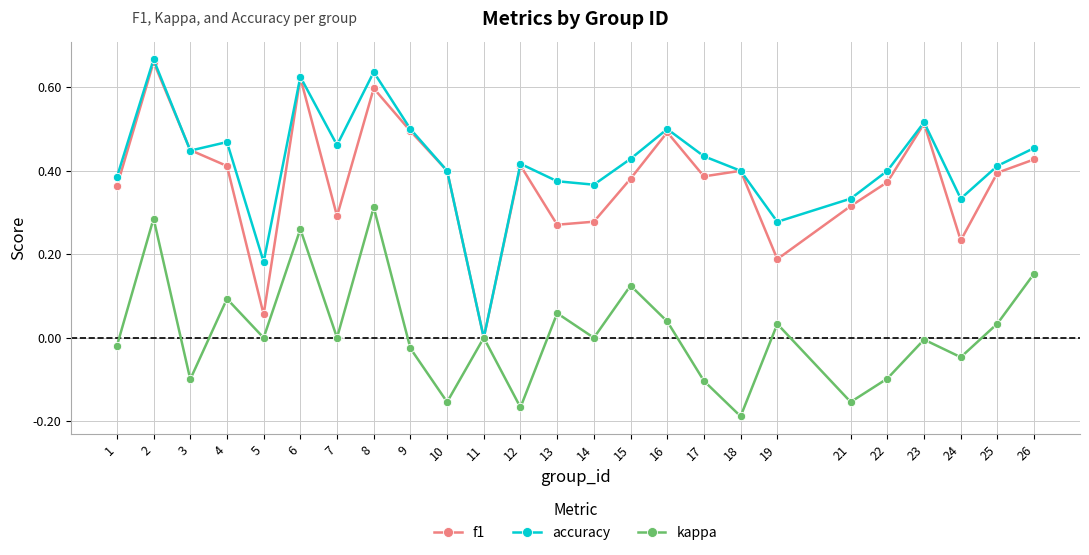

True or false: accuracy has more than 2 interior local peaks.

True